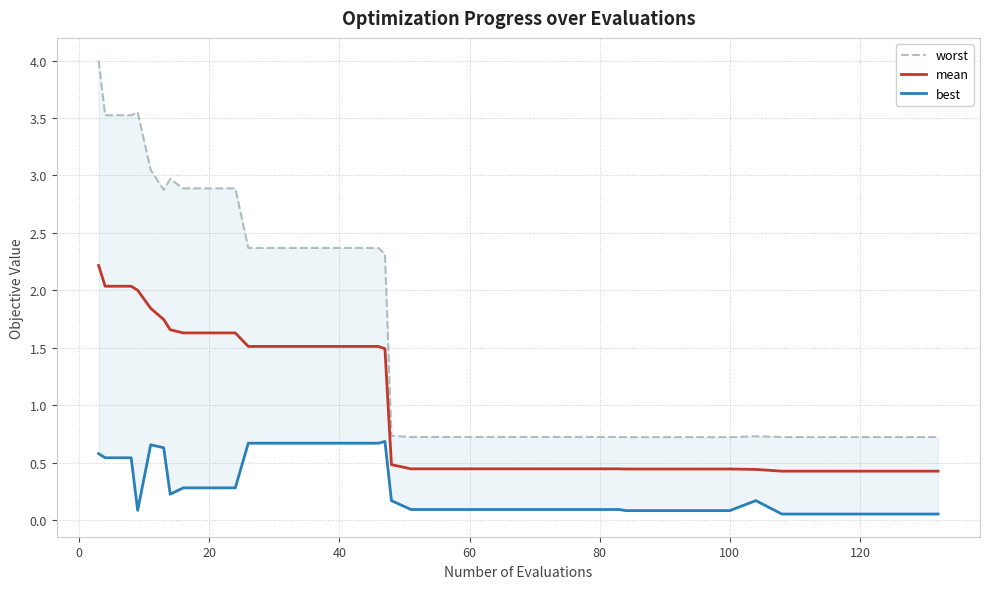

Which series has the largest total across all categories?

worst